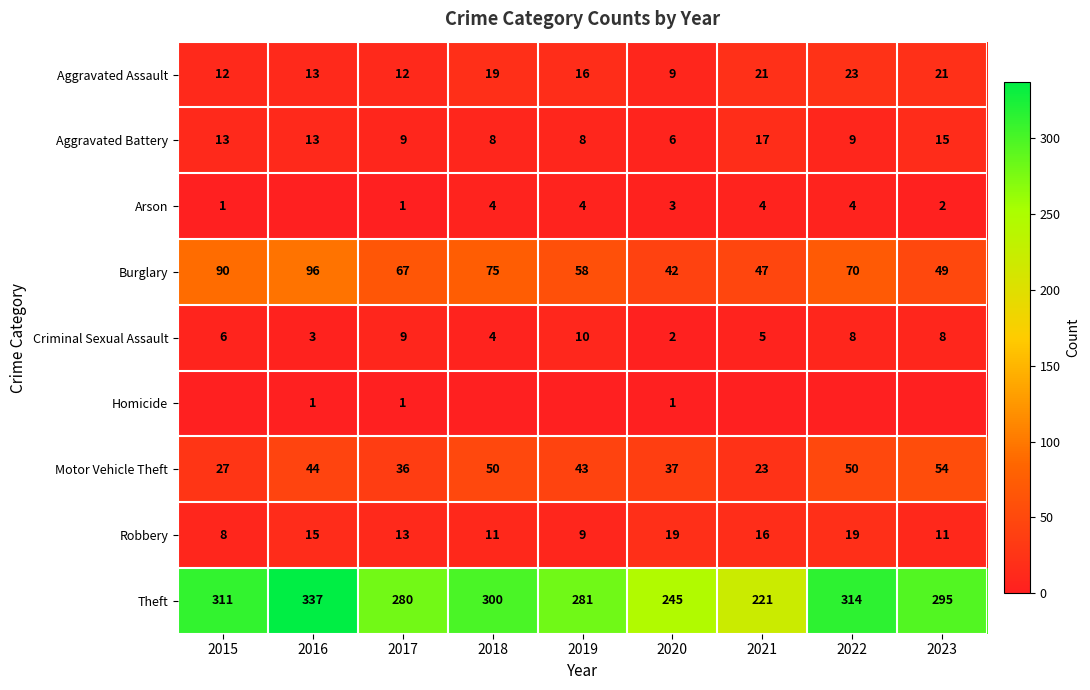

What is the average value of the Motor Vehicle Theft series?

40